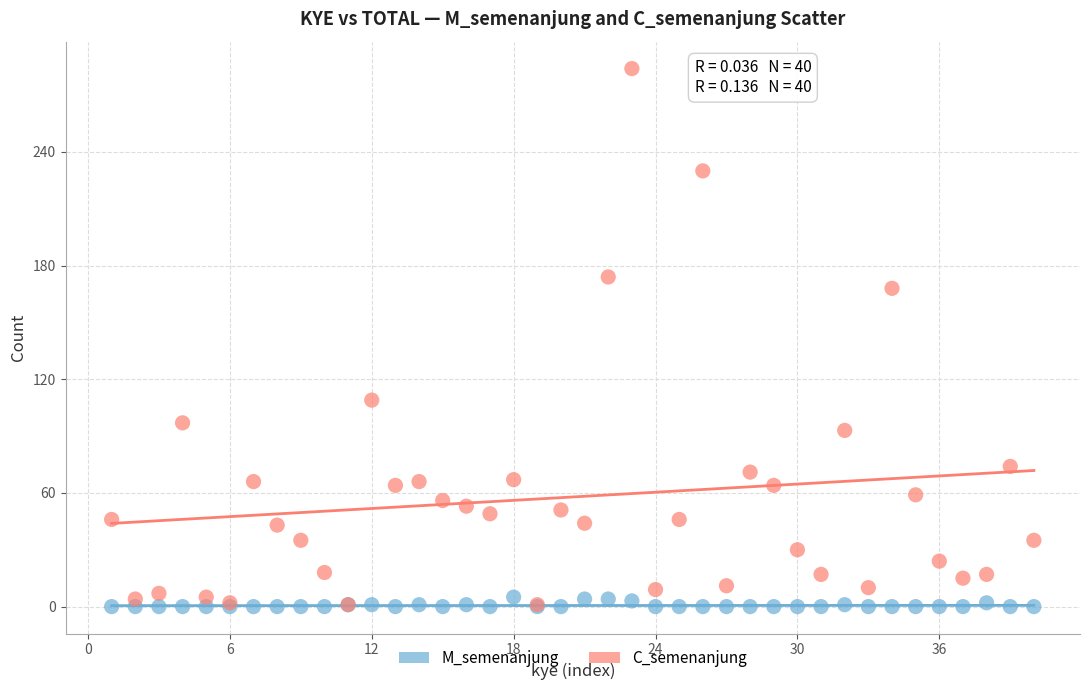

Across all series, what Y value is closest to 142?

168